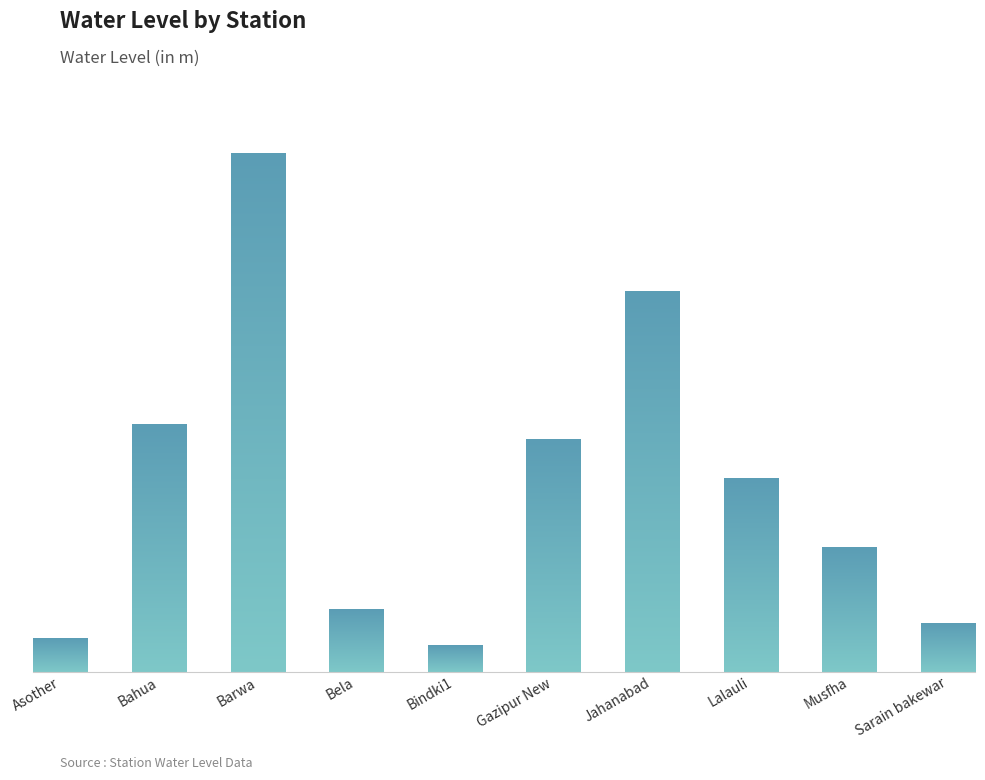

What is the change in value from Bahua to Barwa?

+13.8